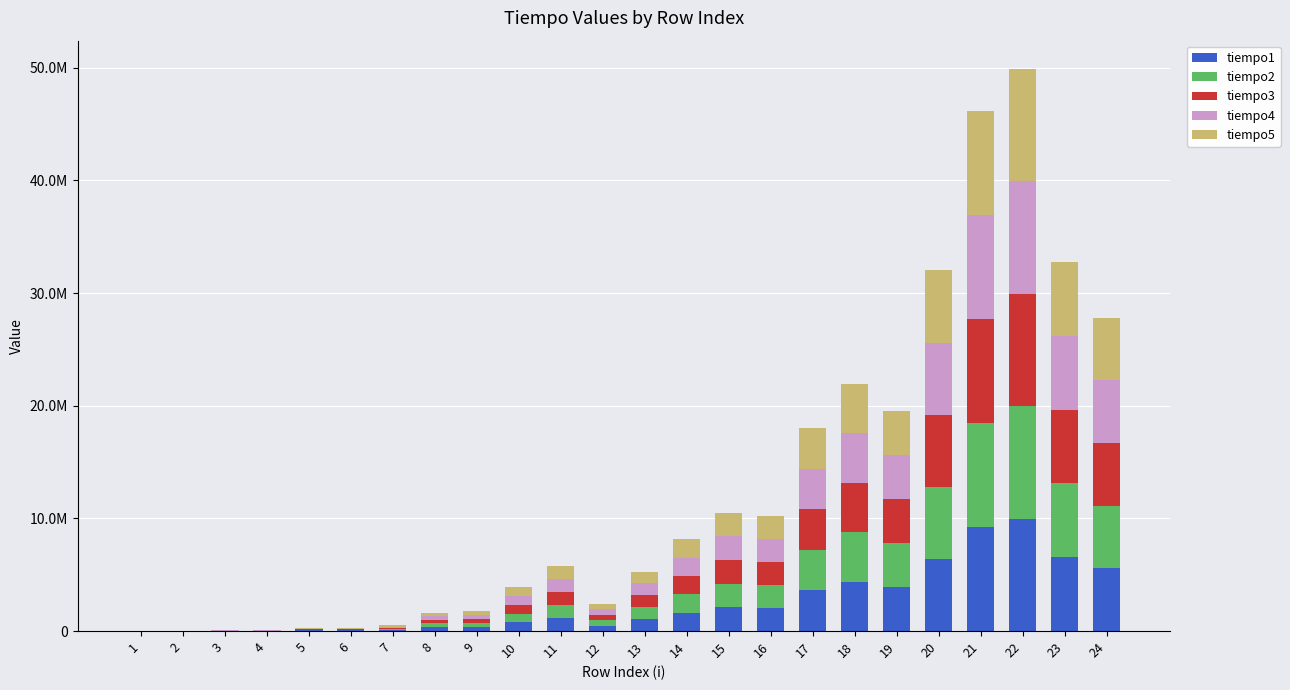

What are all the series names shown in the legend?

tiempo1, tiempo2, tiempo3, tiempo4, tiempo5